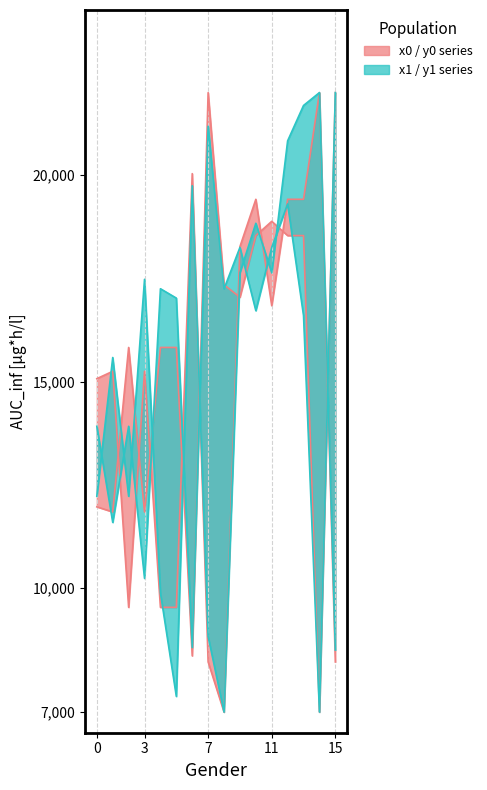

What is the value of the x1 point at the 5th from the left?

17250.8